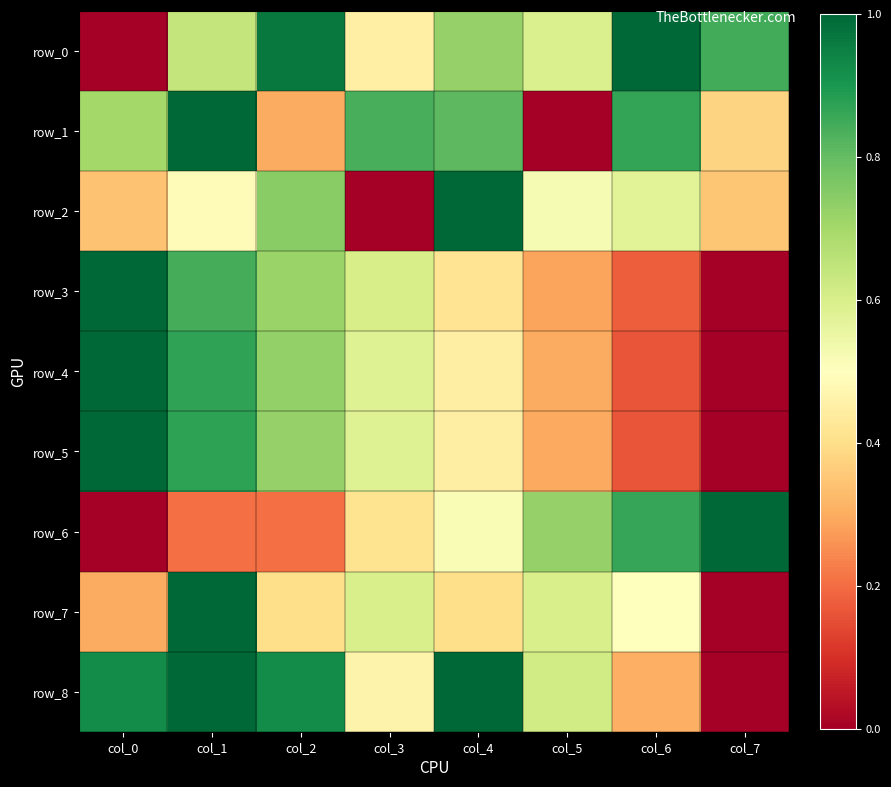

Which series changed the most between col_6 and col_7?

row_7